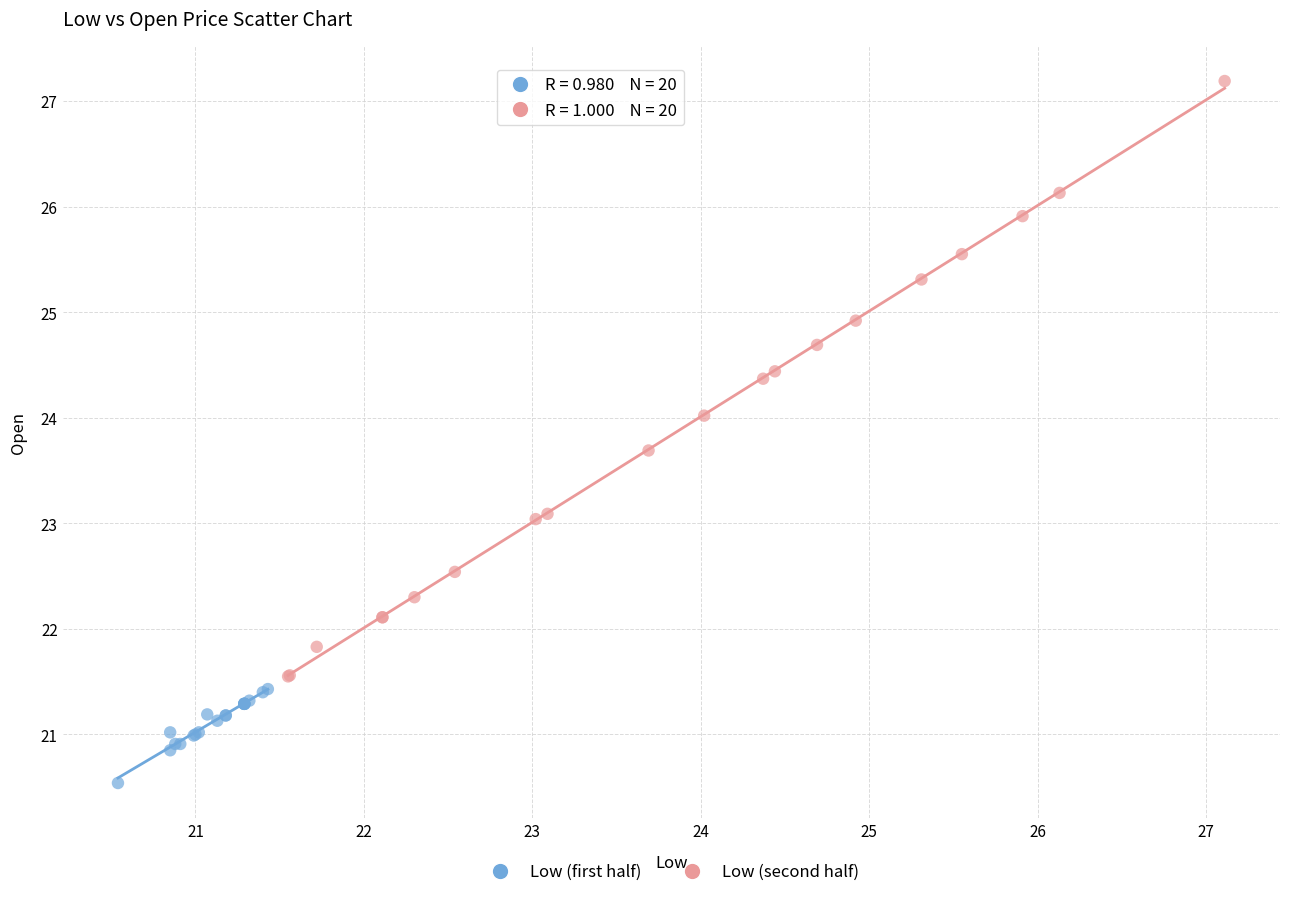

Which series contains the highest Y value?

Low (second half)